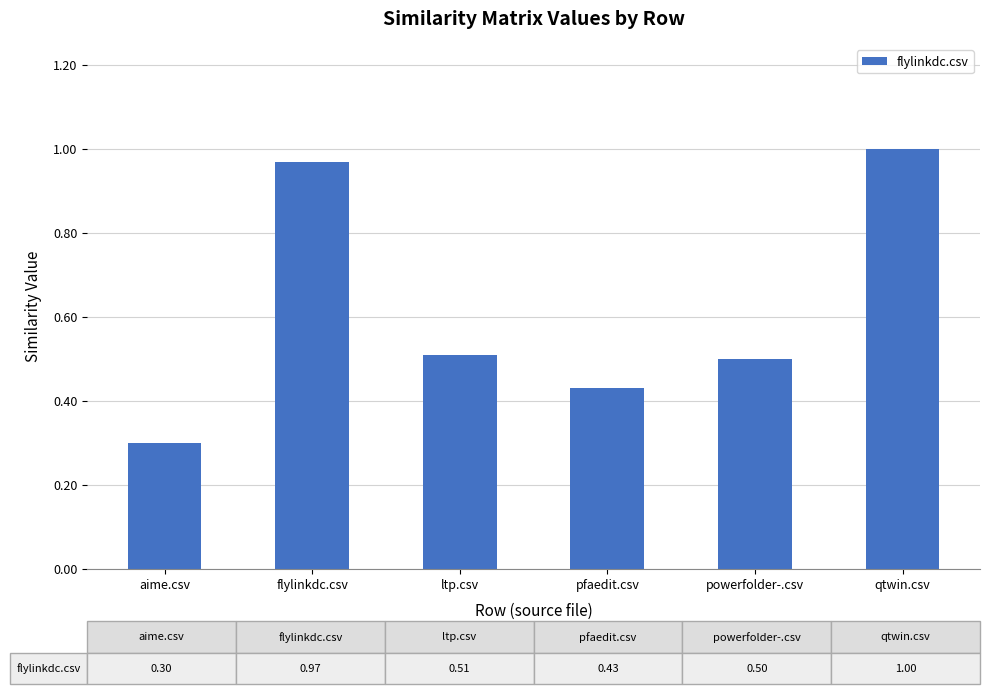

What is the label of the 4th bar from the left?

pfaedit.csv